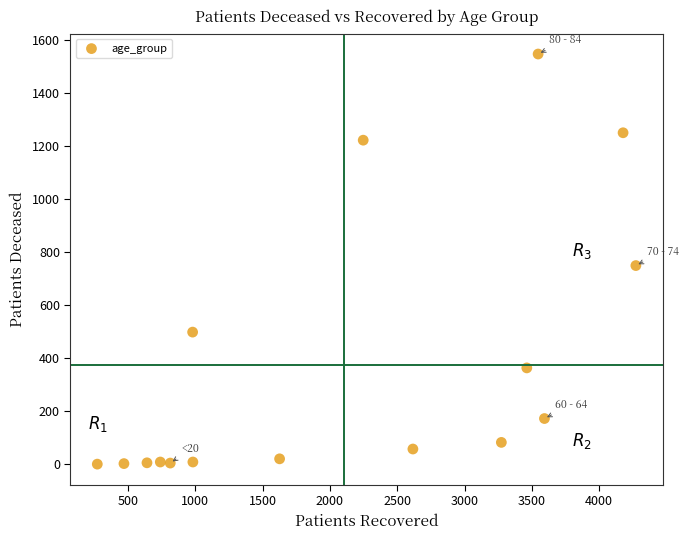

What Y value in the scatter plot is closest to 773?

749